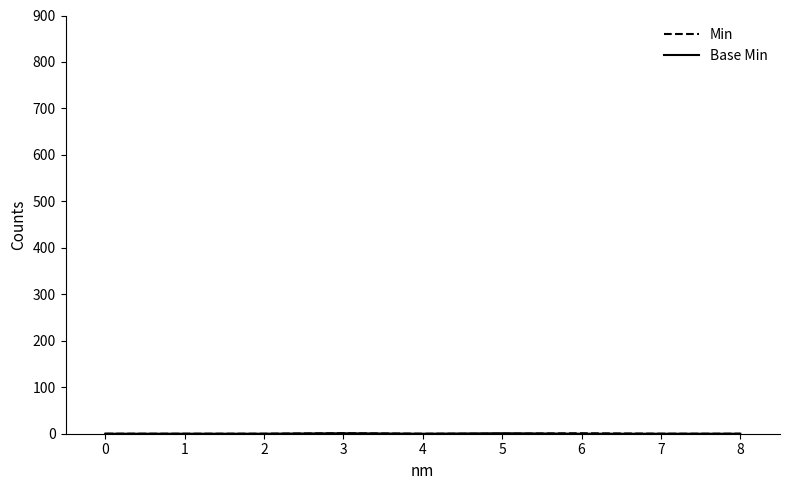

True or false: Base Min and Min intersect in this chart.

True